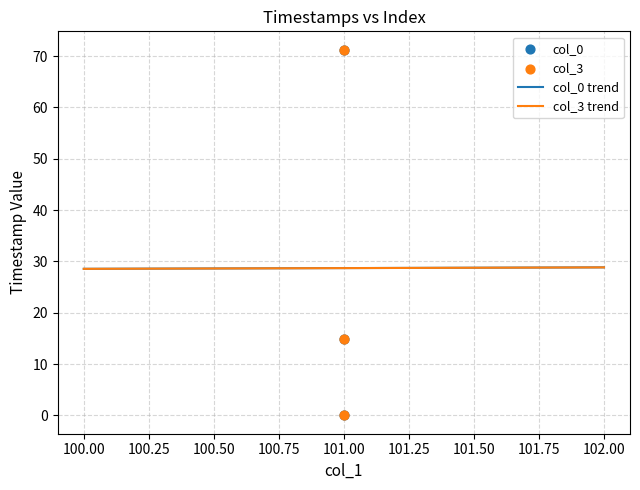

What is the total value across all series at 3?

142.5